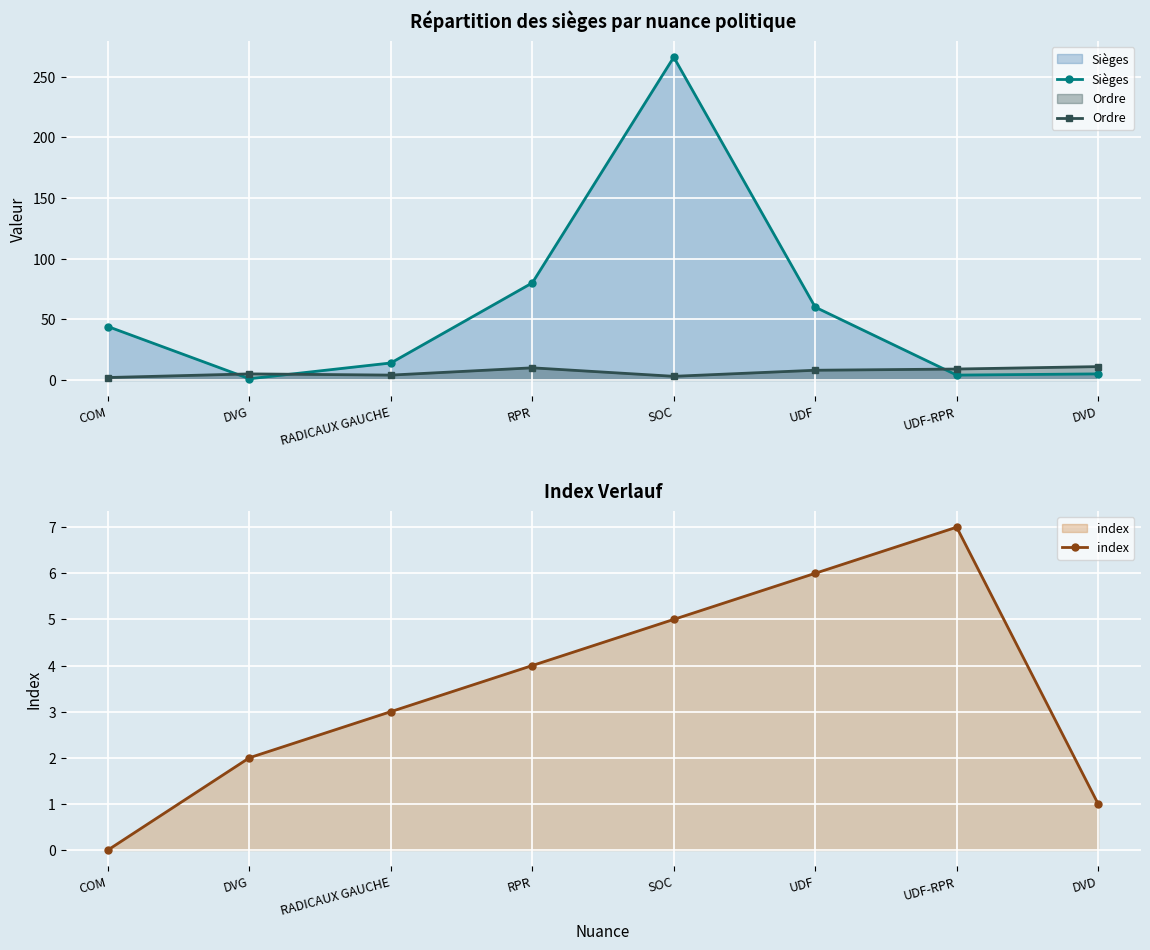

What position from the left is UDF?

6